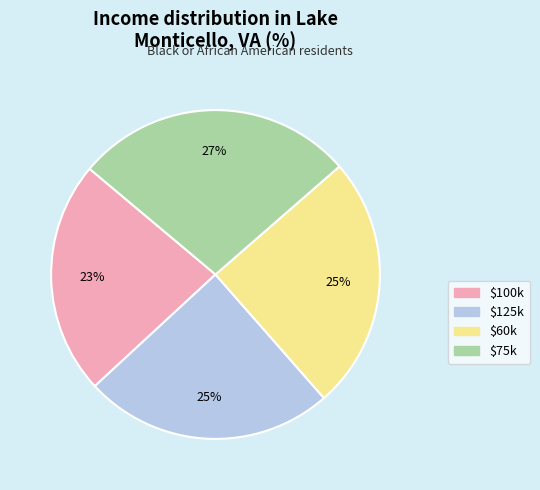

Is there any slice that represents more than half of the pie?

No